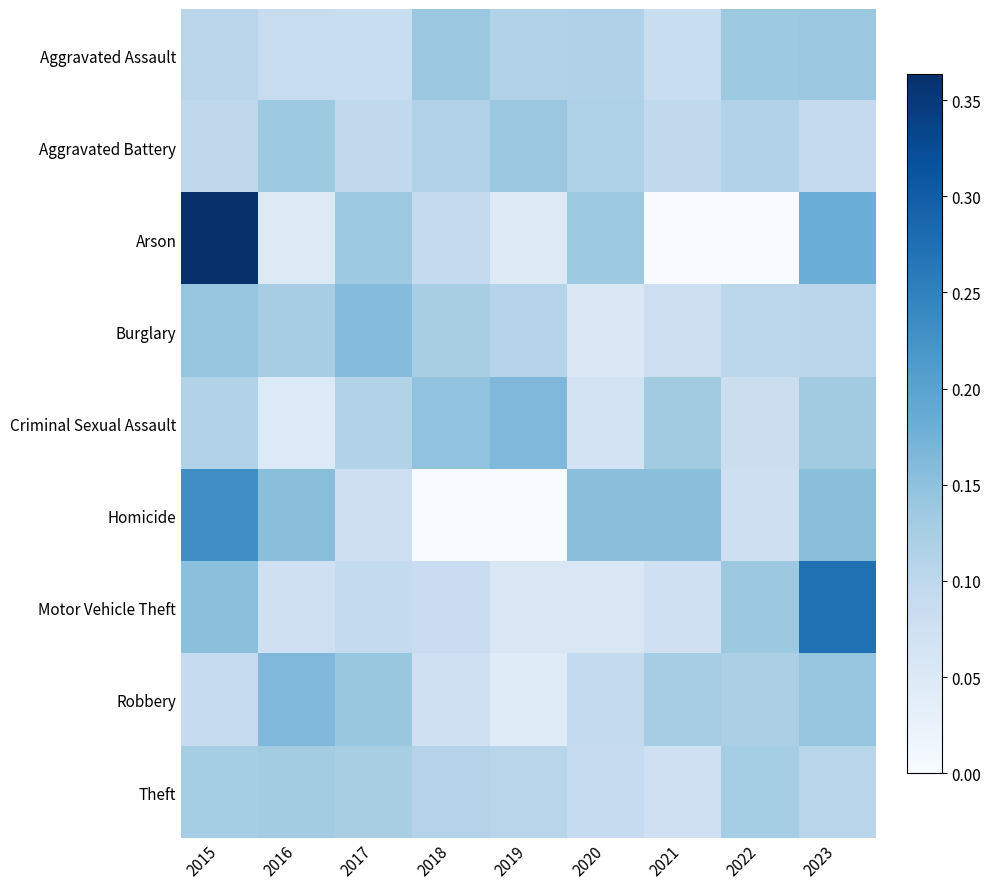

List the series in order of their peak value, lowest first.

Theft, Aggravated Assault, Aggravated Battery, Burglary, Criminal Sexual Assault, Robbery, Homicide, Motor Vehicle Theft, Arson